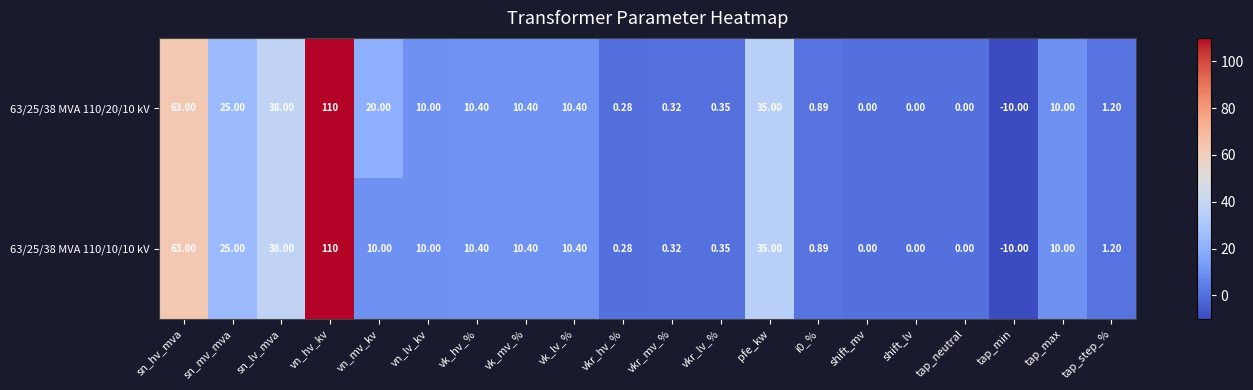

At which category is the sum across all series the highest?

vn_hv_kv